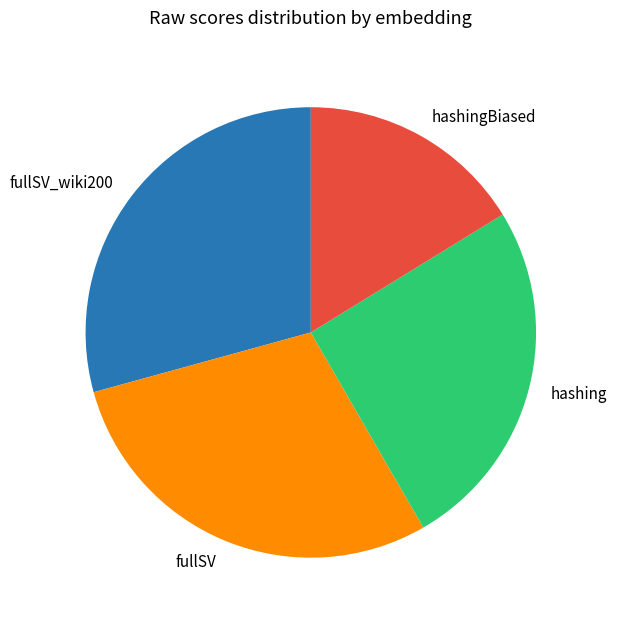

Count the number of slices in the pie.

4